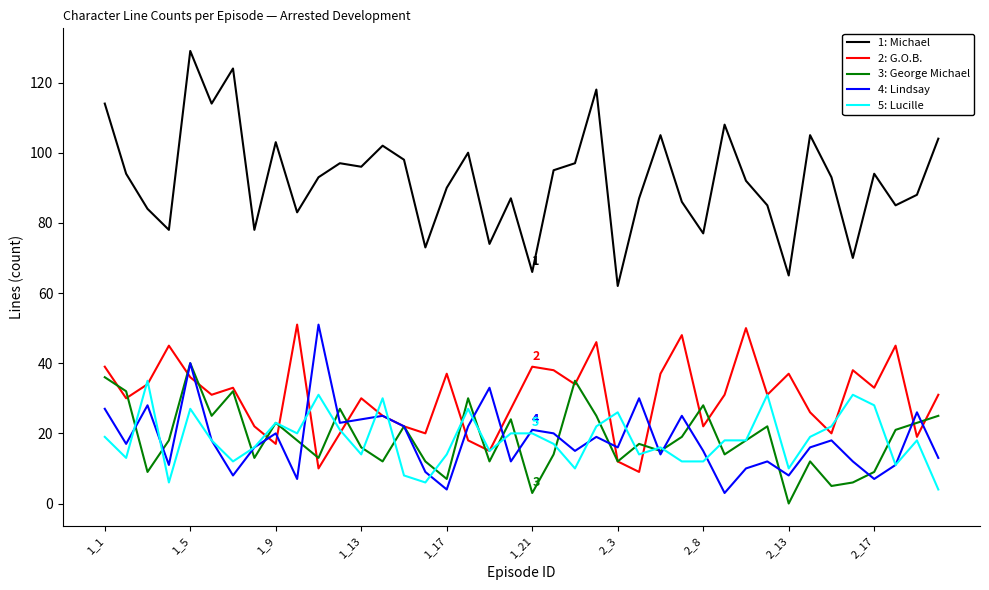

Count the number of data series in this chart.

5